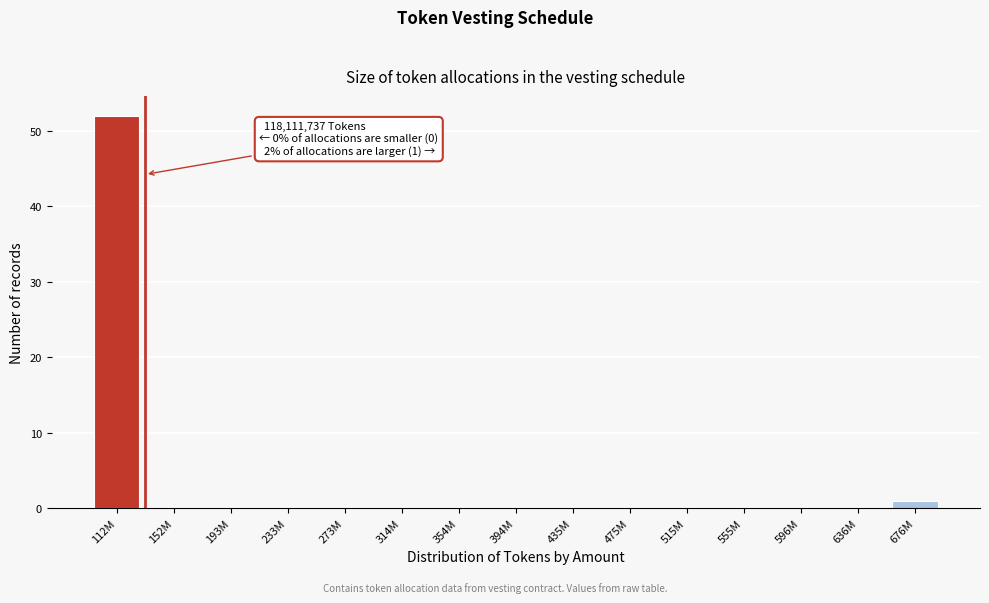

Reading right to left, transcribe all the data shown in this chart.

676M=1	636M=0	596M=0	555M=0	515M=0	475M=0	435M=0	394M=0	354M=0	314M=0	273M=0	233M=0	193M=0	152M=0	112M=52